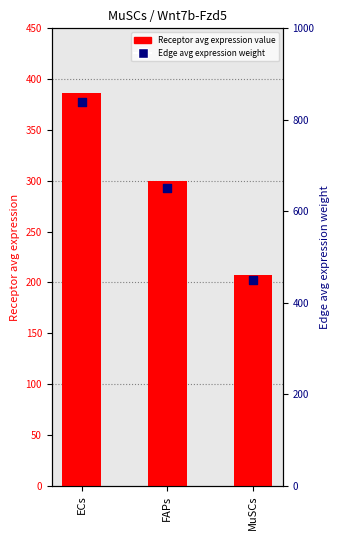

Which series reaches the maximum Y coordinate?

Edge average expression weight